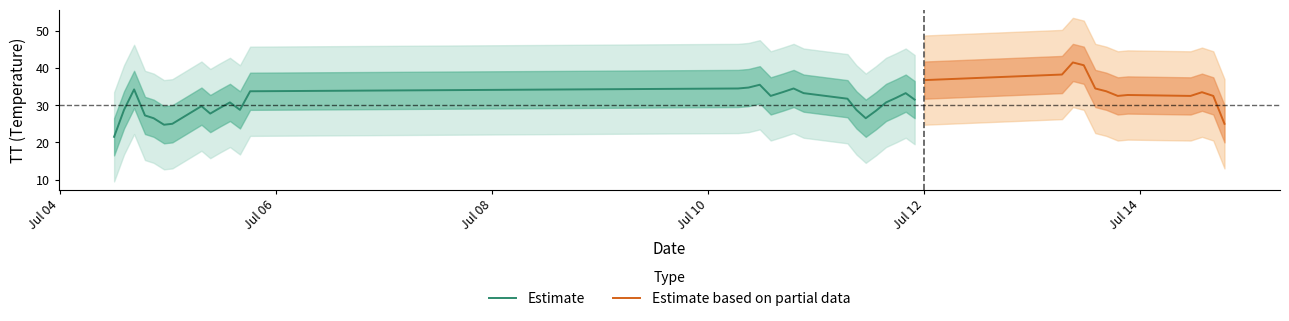

What is the lowest value of the Estimate series?

21.5